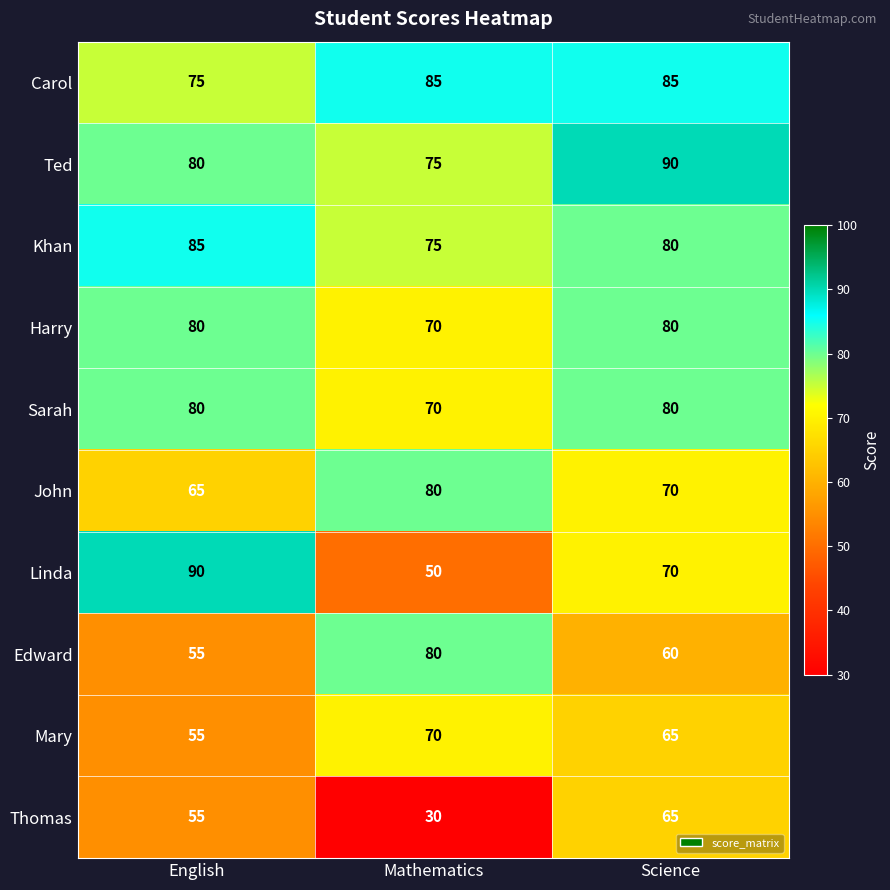

Is it true that Harry equals 112 at Mathematics?

False